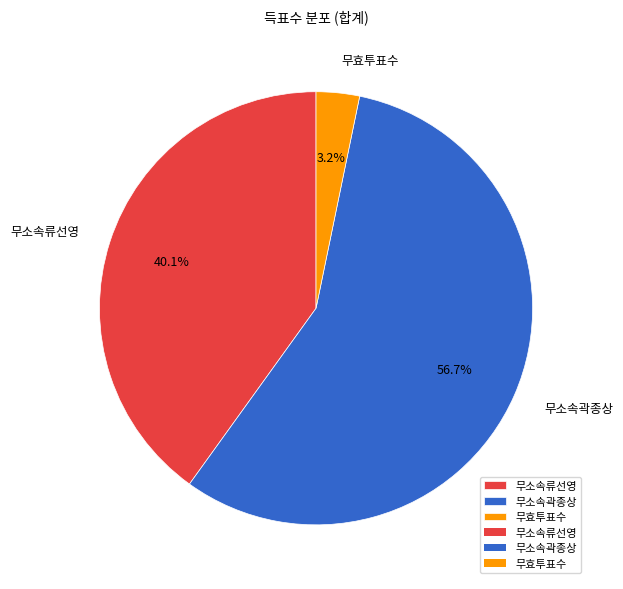

What is the majority slice?

무소속곽종상